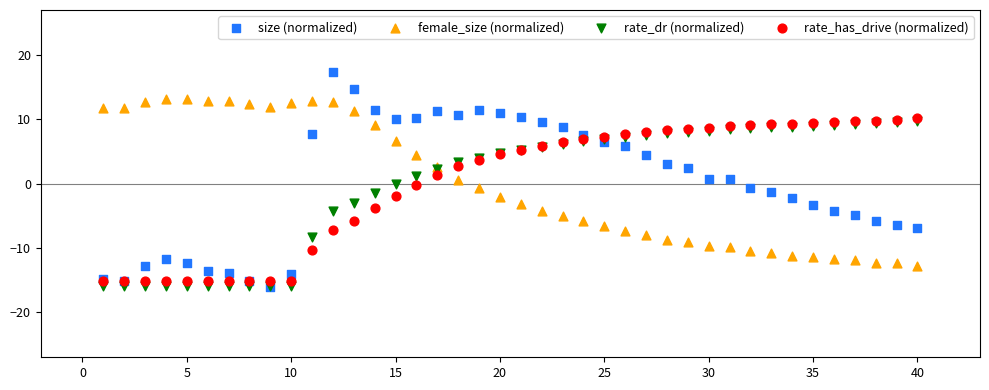

What are all the series names shown in the legend?

size (normalized), female_size (normalized), rate_dr (normalized), rate_has_drive (normalized)